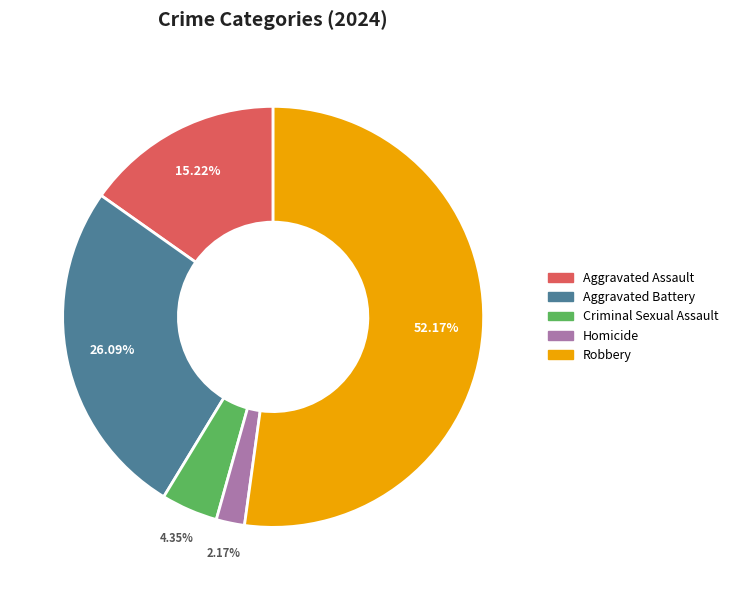

Combined, what portion of the pie is Aggravated Assault and Criminal Sexual Assault?

19.6%